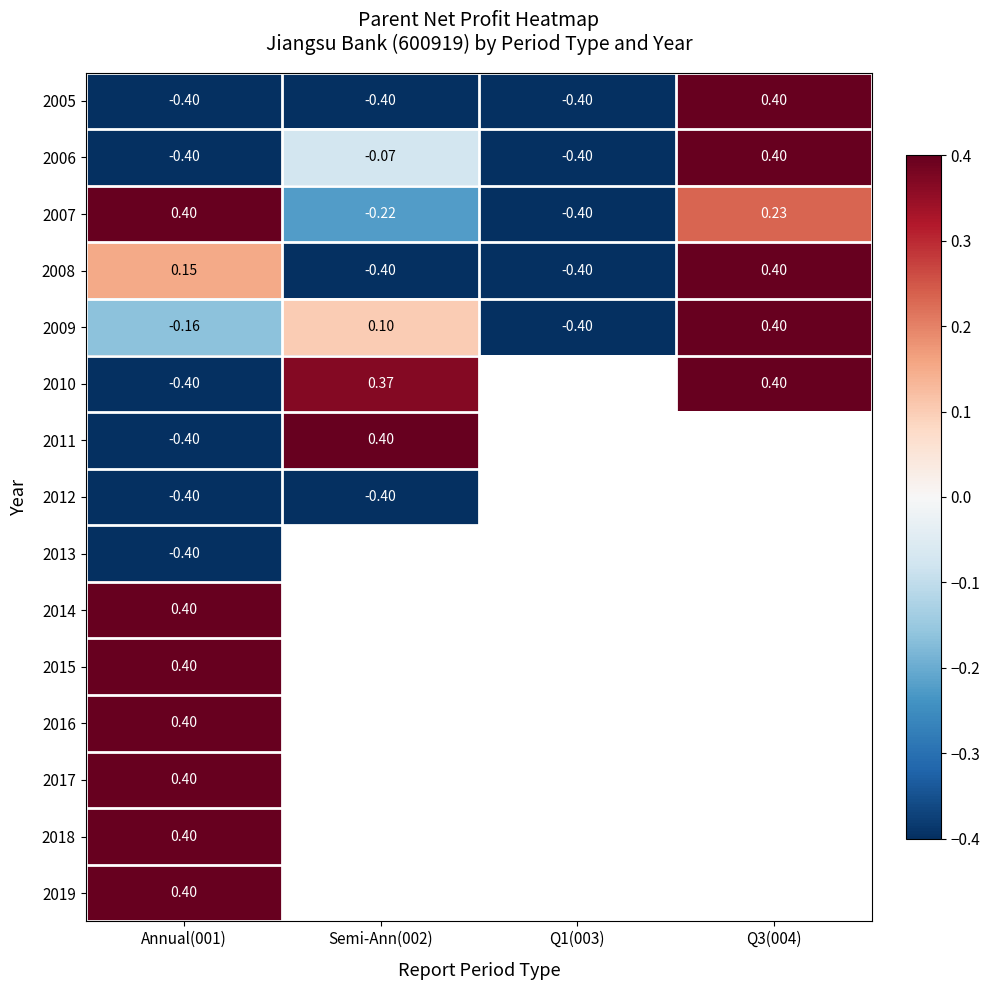

Is the value of 2008 at Annual(001) greater than the value of 2006 at Q3(004)?

No